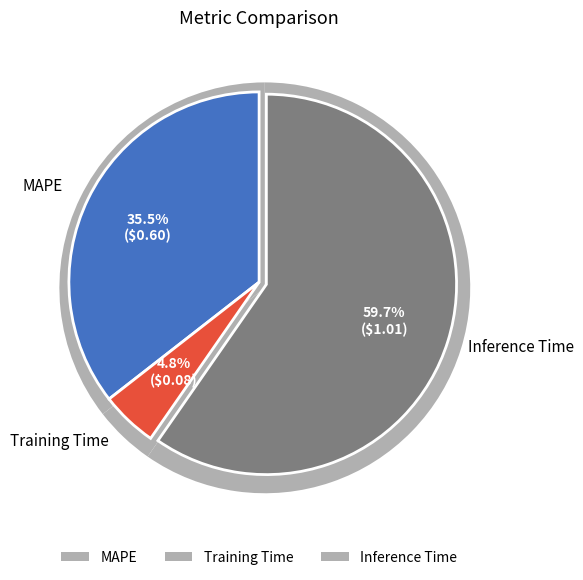

Count the number of slices in the pie.

3